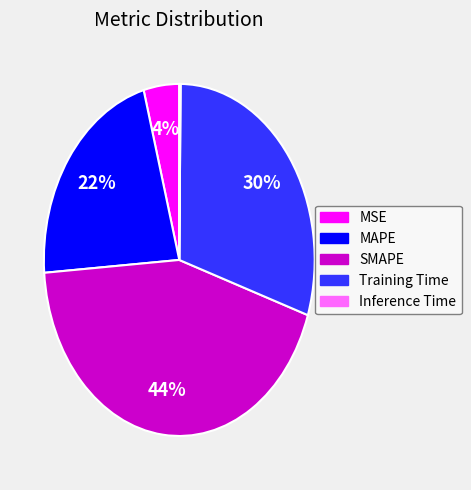

Does MAPE represent more than half of the total?

No